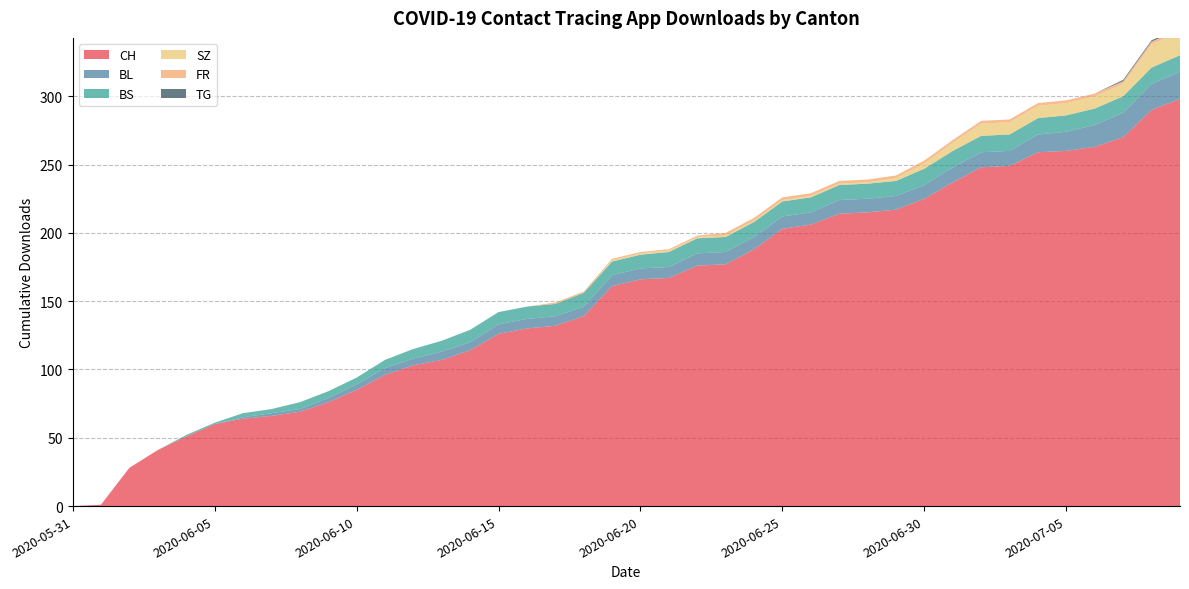

Reading left to right, list all the values displayed in this chart.

CH: 2020-05-31=0	2020-06-01=1	2020-06-02=28	2020-06-03=41	2020-06-04=51	2020-06-05=60	2020-06-06=64	2020-06-07=66	2020-06-08=69	2020-06-09=76	2020-06-10=85	2020-06-11=96	2020-06-12=103	2020-06-13=107	2020-06-14=114	2020-06-15=126	2020-06-16=130	2020-06-17=132	2020-06-18=139	2020-06-19=161	2020-06-20=166	2020-06-21=167	2020-06-22=176	2020-06-23=177	2020-06-24=188	2020-06-25=203	2020-06-26=206	2020-06-27=214	2020-06-28=215	2020-06-29=217	2020-06-30=225	2020-07-01=237	2020-07-02=248	2020-07-03=249	2020-07-04=259	2020-07-05=260	2020-07-06=263	2020-07-07=270	2020-07-08=290	2020-07-09=298
BL: 2020-05-31=0	2020-06-01=0	2020-06-02=0	2020-06-03=0	2020-06-04=0	2020-06-05=0	2020-06-06=1	2020-06-07=2	2020-06-08=2	2020-06-09=3	2020-06-10=4	2020-06-11=5	2020-06-12=5	2020-06-13=6	2020-06-14=6	2020-06-15=7	2020-06-16=7	2020-06-17=7	2020-06-18=7	2020-06-19=8	2020-06-20=8	2020-06-21=8	2020-06-22=9	2020-06-23=9	2020-06-24=9	2020-06-25=9	2020-06-26=9	2020-06-27=10	2020-06-28=10	2020-06-29=10	2020-06-30=10	2020-07-01=11	2020-07-02=11	2020-07-03=11	2020-07-04=13	2020-07-05=14	2020-07-06=16	2020-07-07=18	2020-07-08=19	2020-07-09=20
BS: 2020-05-31=0	2020-06-01=0	2020-06-02=0	2020-06-03=0	2020-06-04=1	2020-06-05=1	2020-06-06=3	2020-06-07=3	2020-06-08=5	2020-06-09=5	2020-06-10=5	2020-06-11=6	2020-06-12=7	2020-06-13=8	2020-06-14=9	2020-06-15=9	2020-06-16=9	2020-06-17=9	2020-06-18=10	2020-06-19=10	2020-06-20=10	2020-06-21=11	2020-06-22=11	2020-06-23=11	2020-06-24=11	2020-06-25=11	2020-06-26=11	2020-06-27=11	2020-06-28=11	2020-06-29=11	2020-06-30=12	2020-07-01=12	2020-07-02=12	2020-07-03=12	2020-07-04=12	2020-07-05=12	2020-07-06=12	2020-07-07=12	2020-07-08=12	2020-07-09=12
SZ: 2020-05-31=0	2020-06-01=0	2020-06-02=0	2020-06-03=0	2020-06-04=0	2020-06-05=0	2020-06-06=0	2020-06-07=0	2020-06-08=0	2020-06-09=0	2020-06-10=0	2020-06-11=0	2020-06-12=0	2020-06-13=0	2020-06-14=0	2020-06-15=0	2020-06-16=0	2020-06-17=0	2020-06-18=0	2020-06-19=1	2020-06-20=1	2020-06-21=1	2020-06-22=1	2020-06-23=1	2020-06-24=1	2020-06-25=1	2020-06-26=1	2020-06-27=1	2020-06-28=1	2020-06-29=2	2020-06-30=4	2020-07-01=6	2020-07-02=9	2020-07-03=9	2020-07-04=9	2020-07-05=9	2020-07-06=9	2020-07-07=9	2020-07-08=17	2020-07-09=17
FR: 2020-05-31=0	2020-06-01=0	2020-06-02=0	2020-06-03=0	2020-06-04=0	2020-06-05=0	2020-06-06=0	2020-06-07=0	2020-06-08=0	2020-06-09=0	2020-06-10=0	2020-06-11=0	2020-06-12=0	2020-06-13=0	2020-06-14=0	2020-06-15=0	2020-06-16=0	2020-06-17=1	2020-06-18=1	2020-06-19=1	2020-06-20=1	2020-06-21=1	2020-06-22=1	2020-06-23=2	2020-06-24=2	2020-06-25=2	2020-06-26=2	2020-06-27=2	2020-06-28=2	2020-06-29=2	2020-06-30=2	2020-07-01=2	2020-07-02=2	2020-07-03=2	2020-07-04=2	2020-07-05=2	2020-07-06=2	2020-07-07=2	2020-07-08=2	2020-07-09=2
TG: 2020-05-31=0	2020-06-01=0	2020-06-02=0	2020-06-03=0	2020-06-04=0	2020-06-05=0	2020-06-06=0	2020-06-07=0	2020-06-08=0	2020-06-09=0	2020-06-10=0	2020-06-11=0	2020-06-12=0	2020-06-13=0	2020-06-14=0	2020-06-15=0	2020-06-16=0	2020-06-17=0	2020-06-18=0	2020-06-19=0	2020-06-20=0	2020-06-21=0	2020-06-22=0	2020-06-23=0	2020-06-24=0	2020-06-25=0	2020-06-26=0	2020-06-27=0	2020-06-28=0	2020-06-29=0	2020-06-30=0	2020-07-01=0	2020-07-02=0	2020-07-03=0	2020-07-04=0	2020-07-05=0	2020-07-06=0	2020-07-07=1	2020-07-08=1	2020-07-09=1